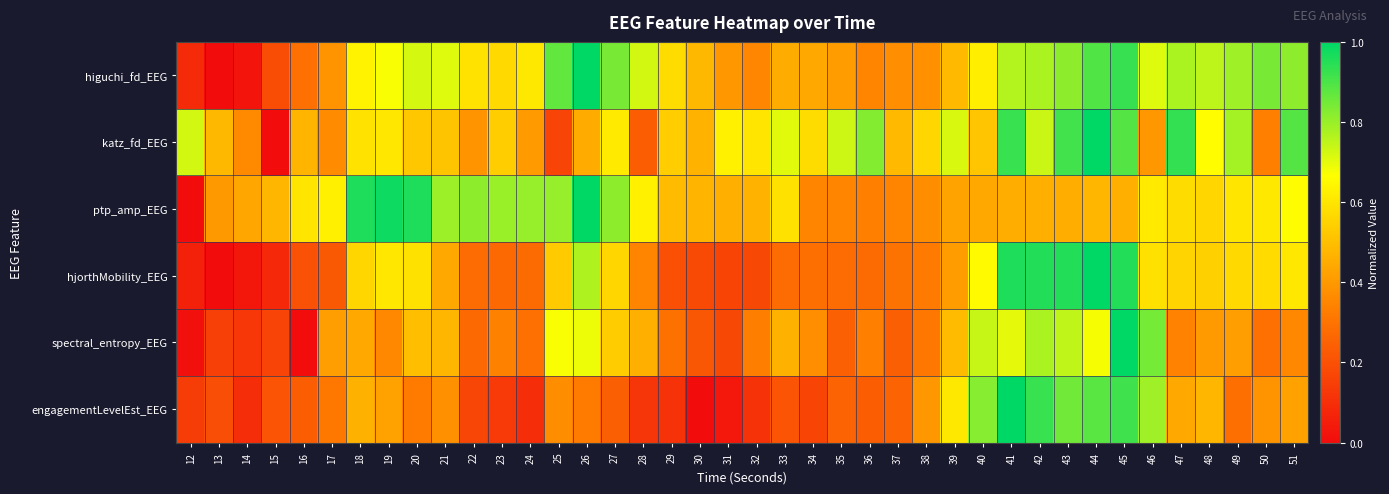

At how many categories does at least one series exceed 0?

40